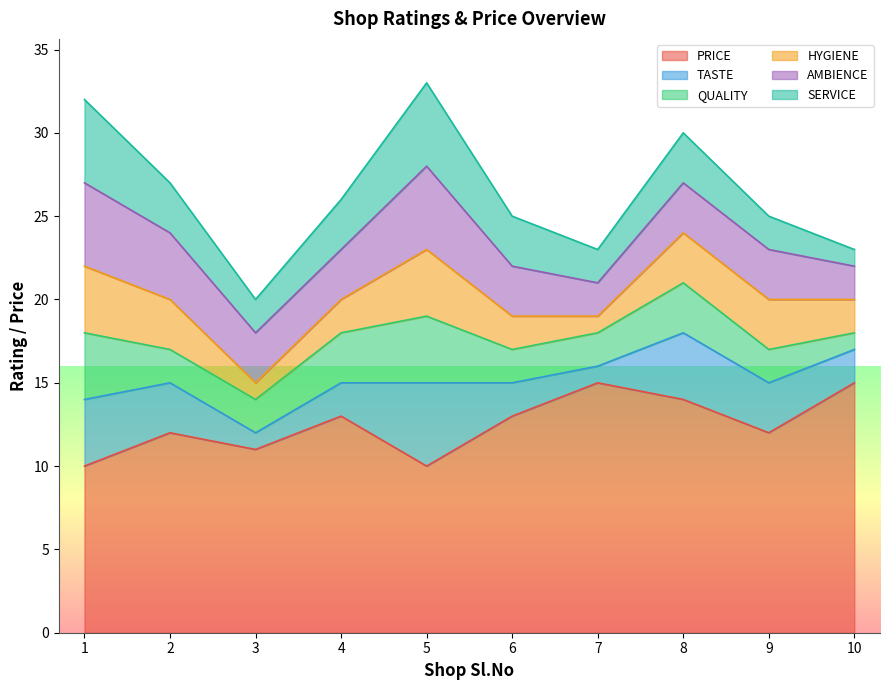

What is the difference between the second highest and second lowest values in the SERVICE series?

3